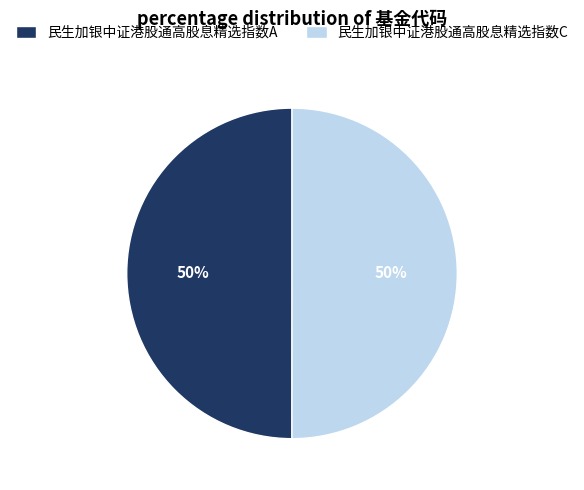

How many slices are in this pie chart?

2